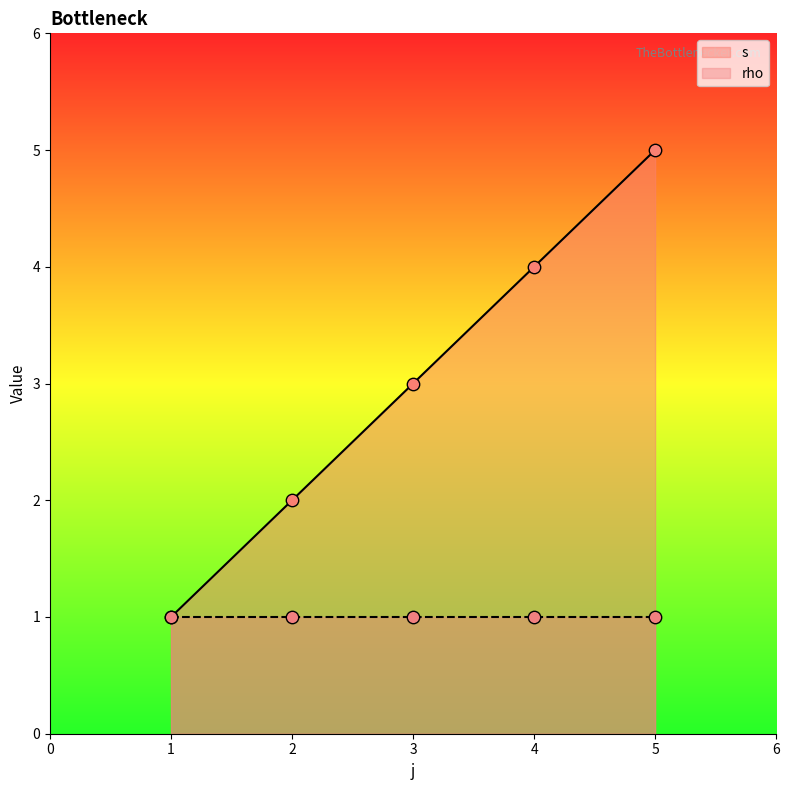

What is the change in value from 1 to 2?

+1